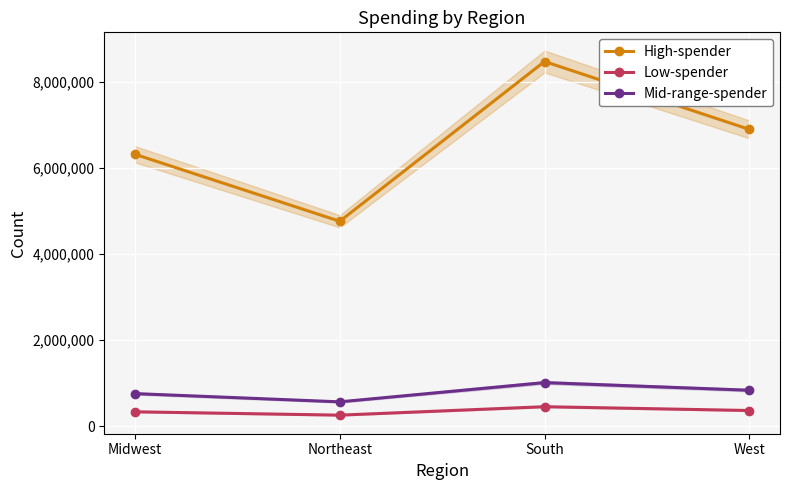

Count the number of categories in the chart.

4